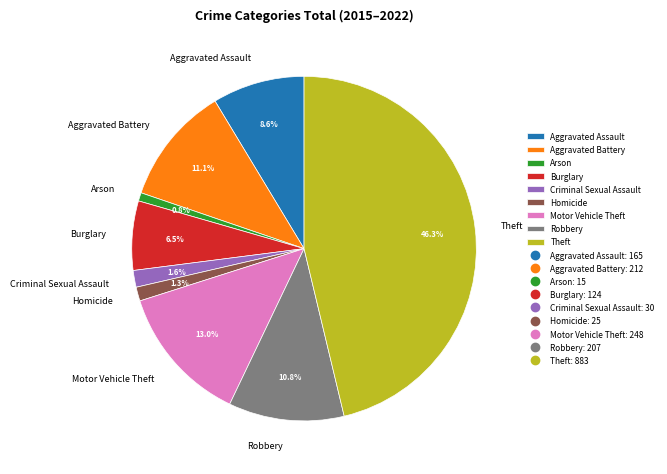

What portion of the pie excludes Burglary?

93.5%